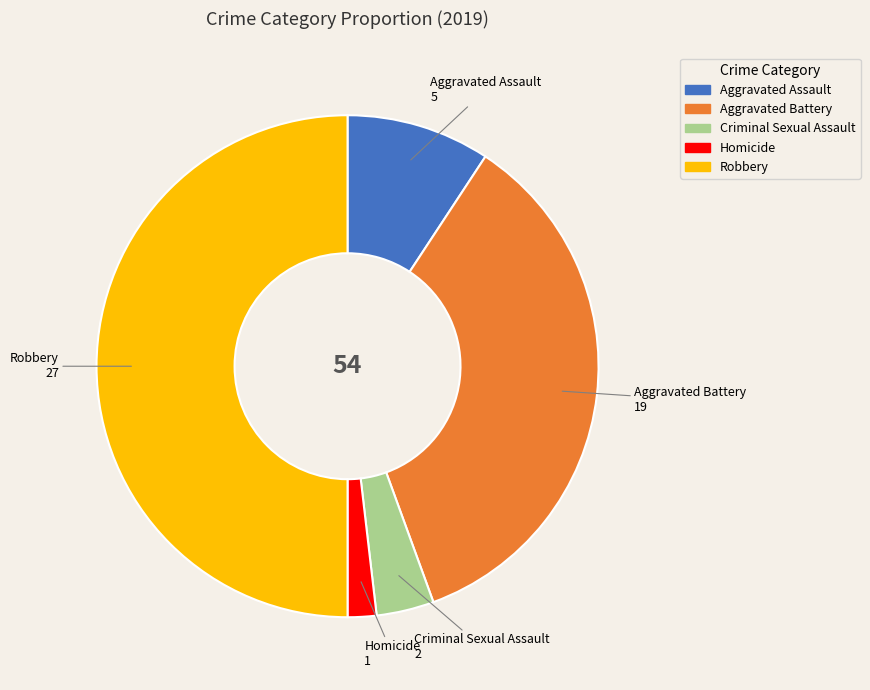

Approximately how many times larger is the value at Aggravated Battery compared to Robbery?

0.7